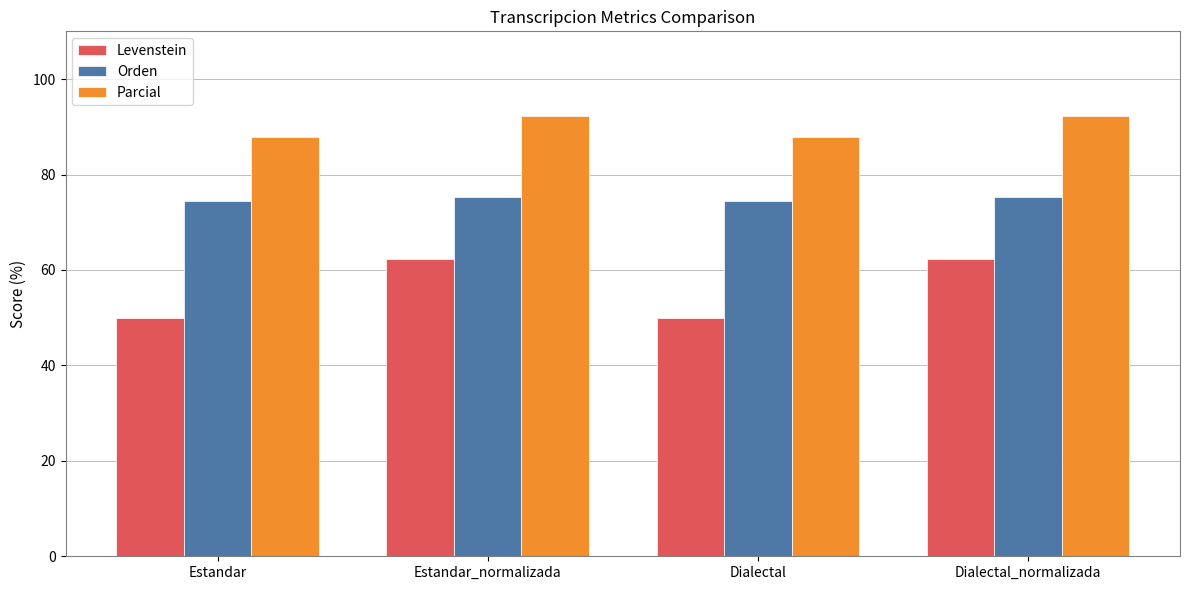

What is the difference between the highest and lowest values at Dialectal?

37.8